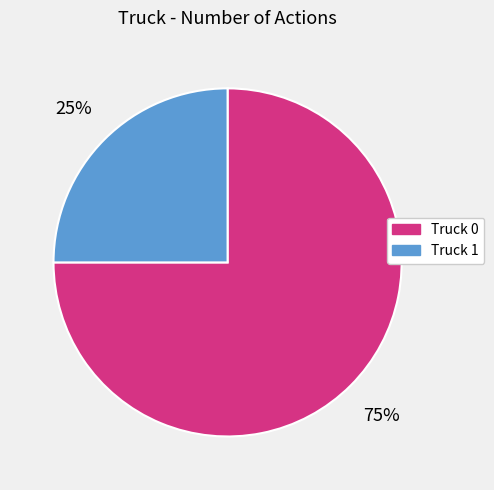

Combined, do Truck 0 and Truck 1 account for over 50%?

Yes